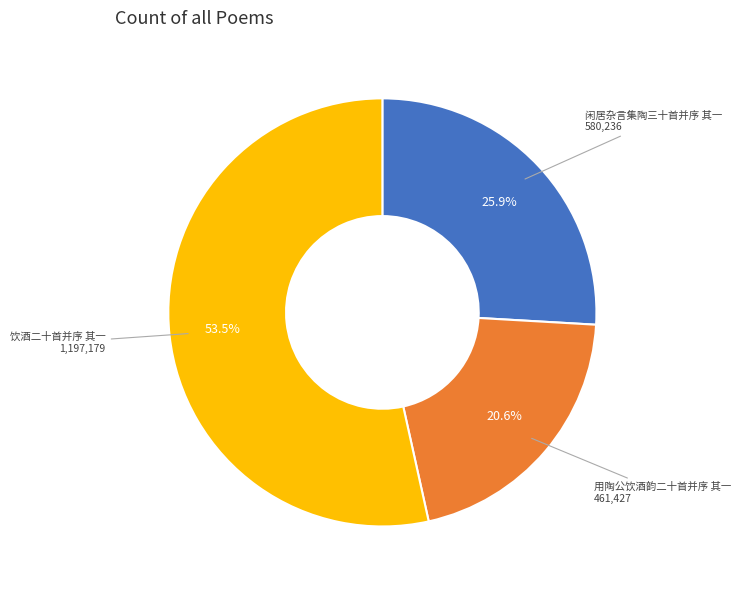

How many segments does this pie chart have?

3